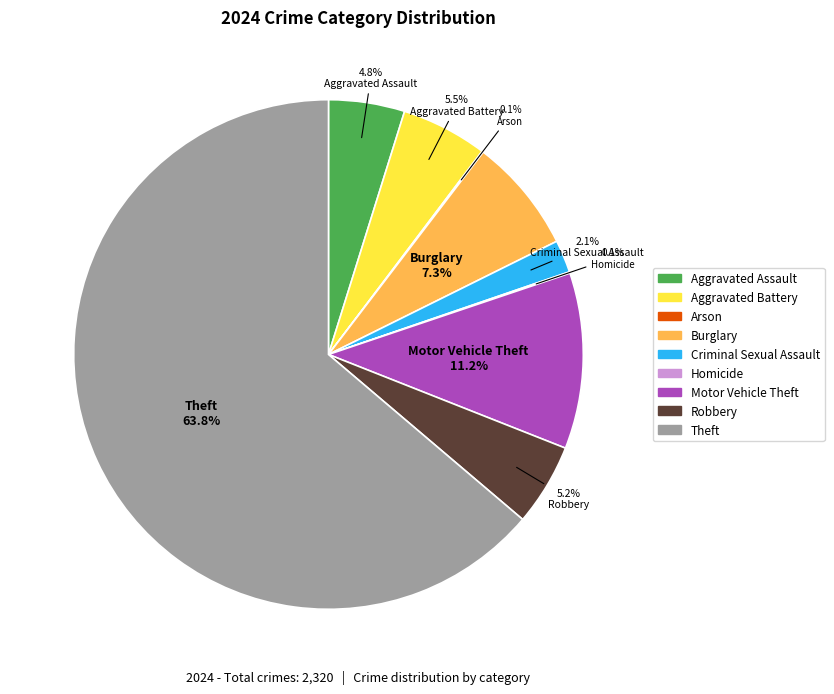

Which slice represents more than half of the pie?

Theft